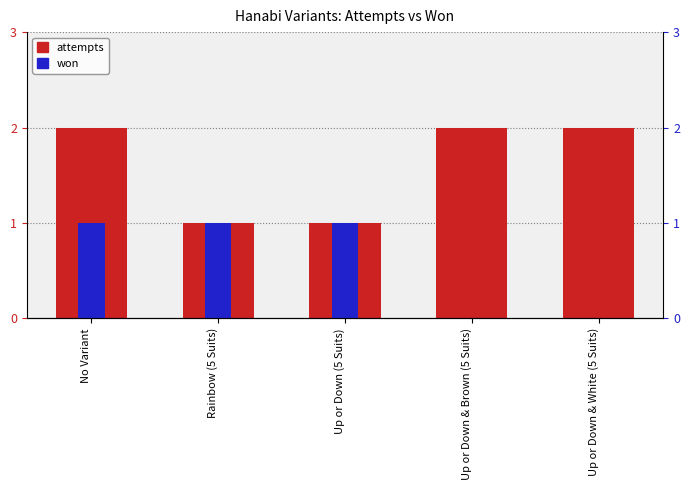

What is the label of the 5th bar from the right?

No Variant